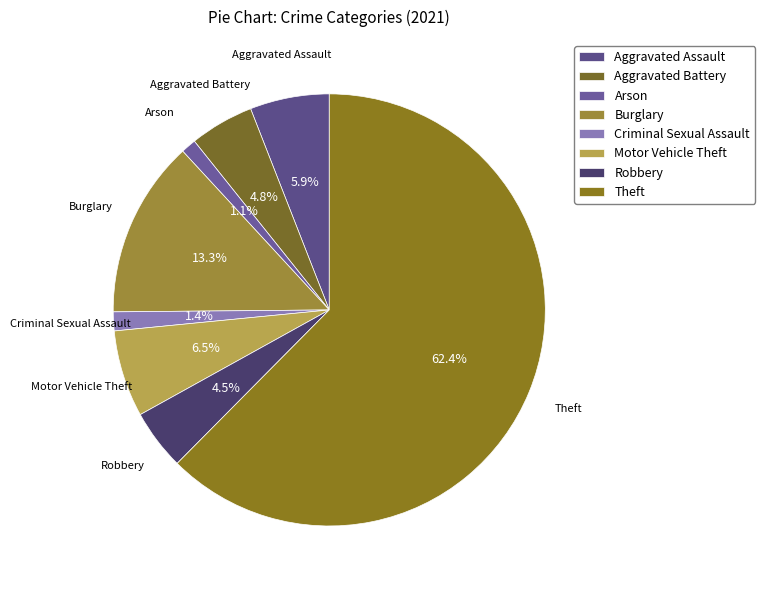

Approximately how many times larger is the value at Arson compared to Criminal Sexual Assault?

0.8